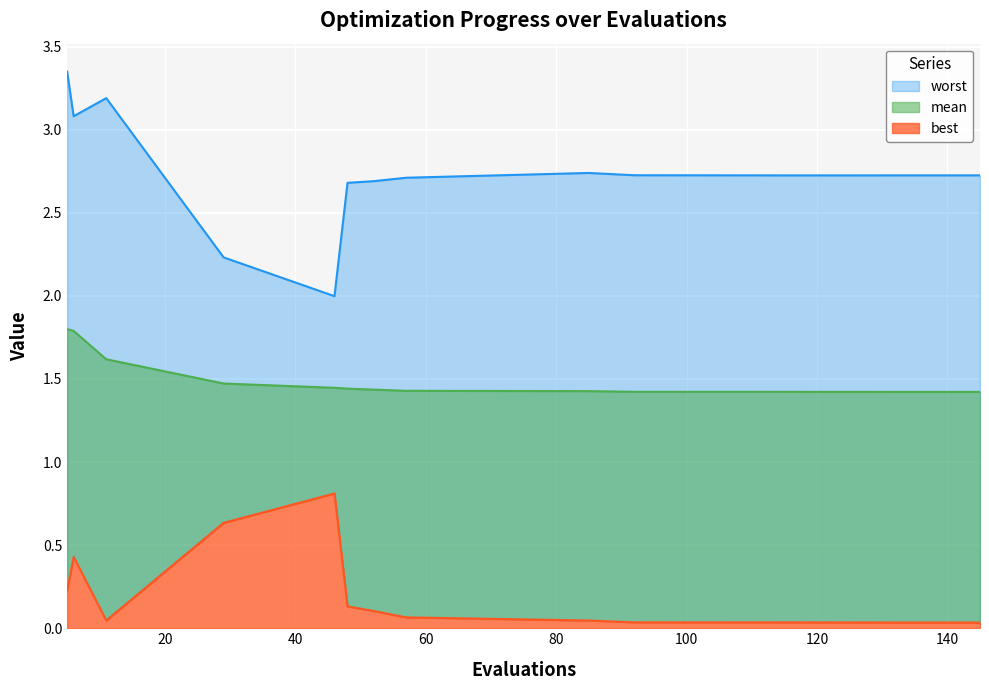

Which series has the widest spread of values?

worst